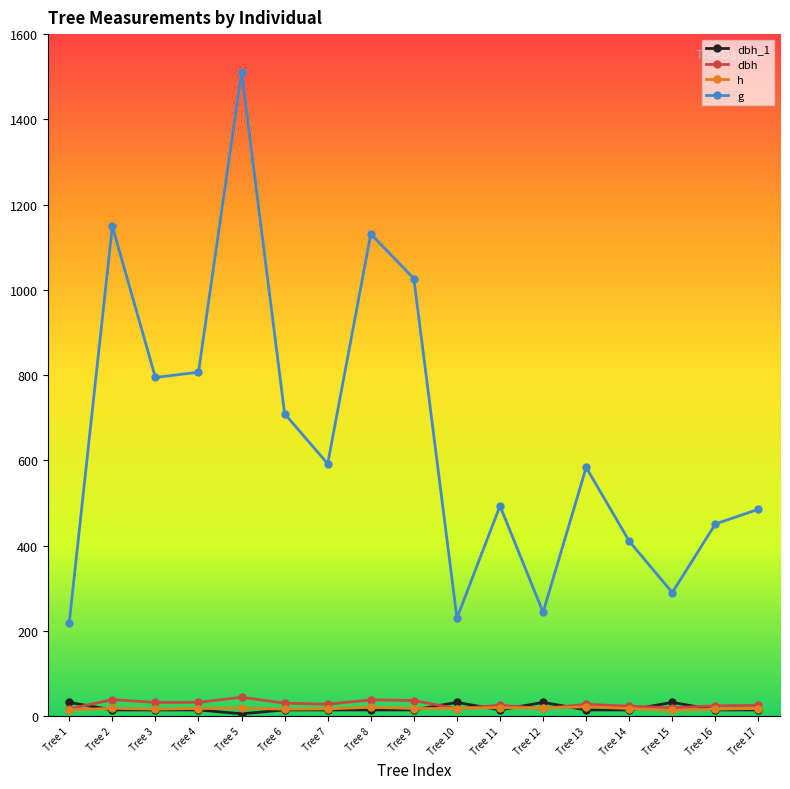

What is the sum of all dbh values?

472.1